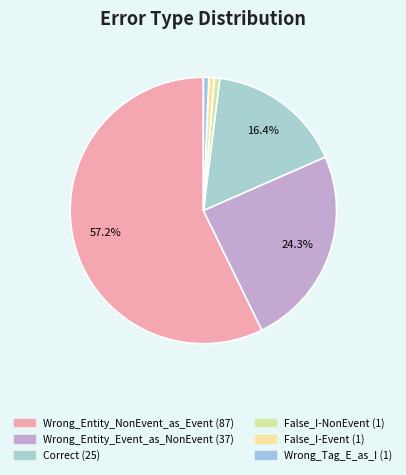

Rank the categories by value from highest to lowest.

Wrong_Entity_NonEvent_as_Event, Wrong_Entity_Event_as_NonEvent, Correct, False_I-NonEvent, False_I-Event, Wrong_Tag_E_as_I